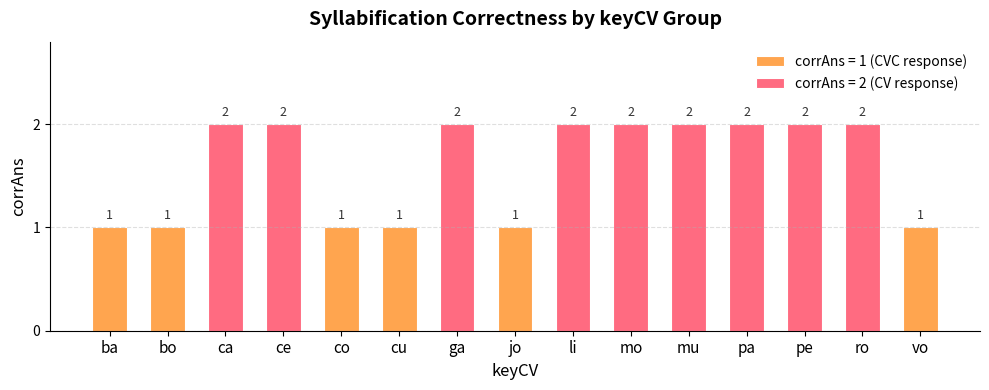

Between 5 and 6, which series saw the biggest shift?

corrAns=1 (CVC)